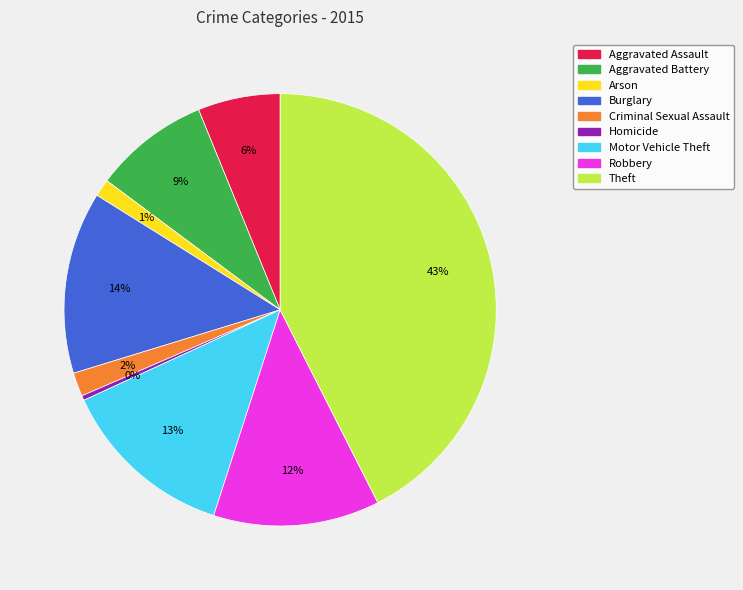

Combined, do Burglary and Criminal Sexual Assault account for over 50%?

No